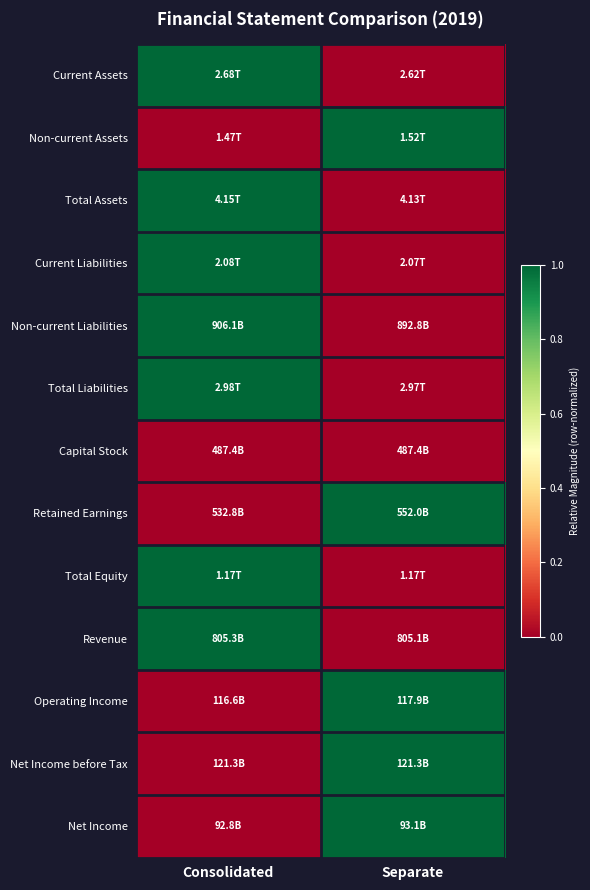

Count the number of data series in this chart.

13